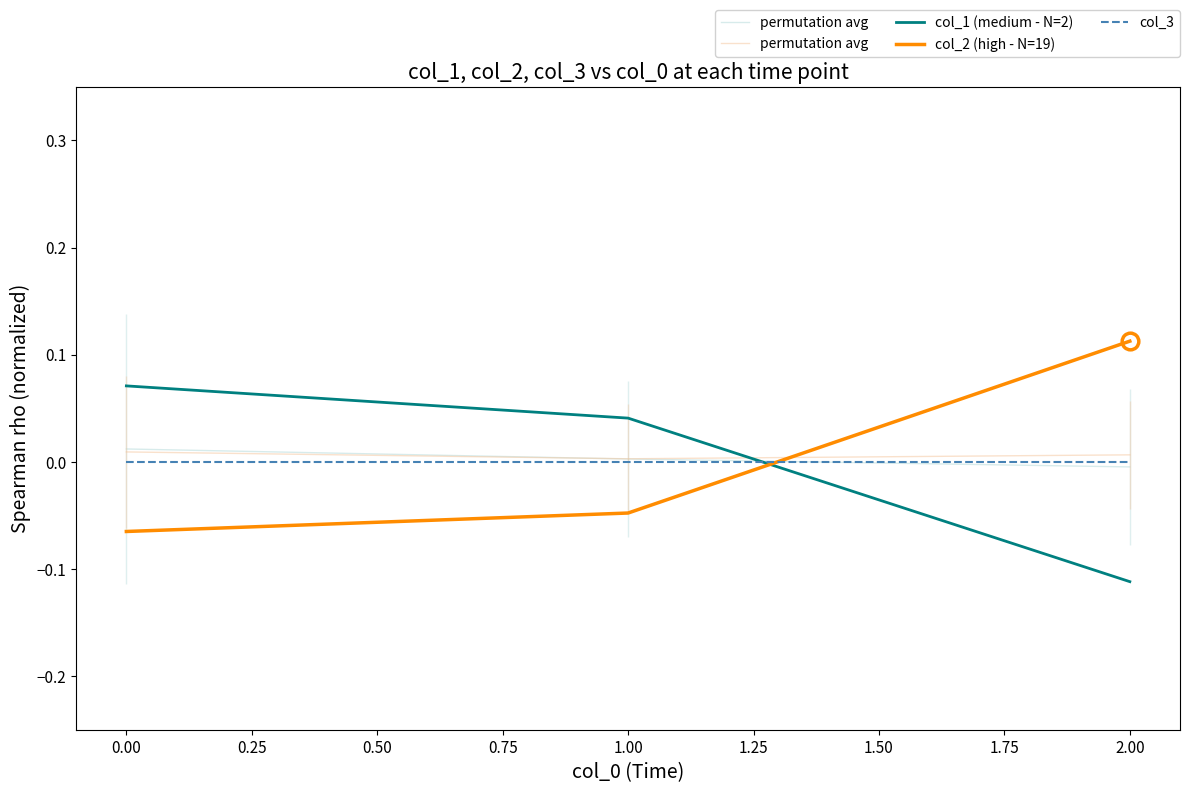

The value of col_3 at 0.00 is 0.0. True or false?

True